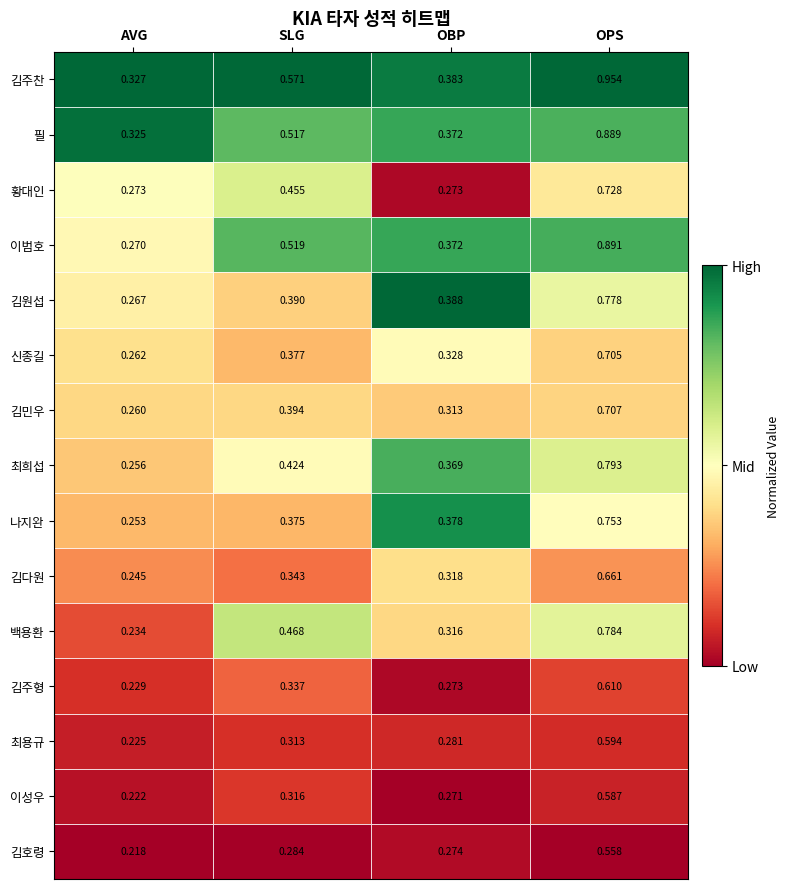

Which category has the lowest value in the 백용환 series?

AVG